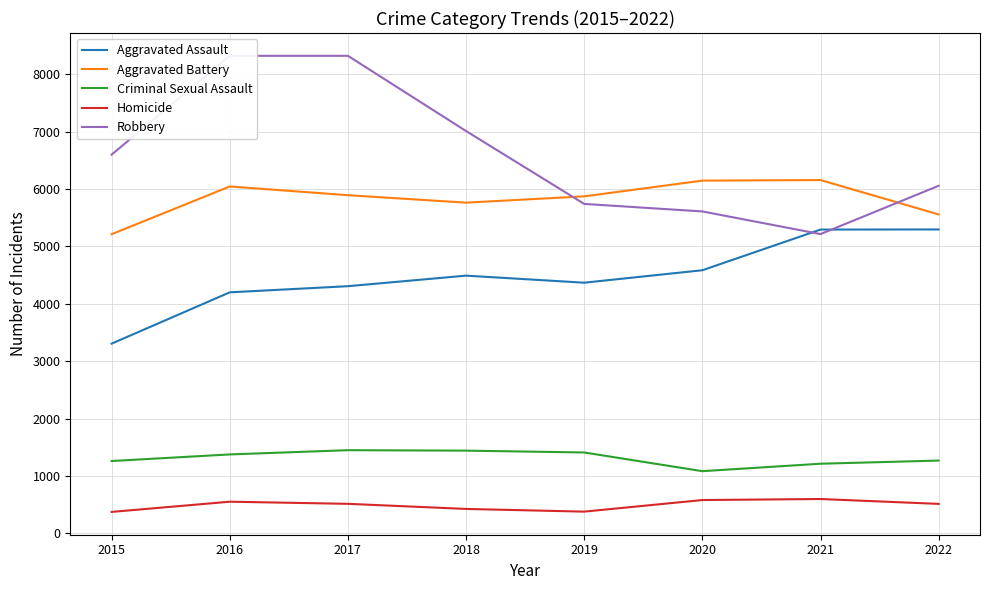

Reading left to right, list all the values displayed in this chart.

Aggravated Assault: 3307	4201	4308	4492	4369	4586	5295	5297
Aggravated Battery: 5214	6046	5894	5764	5874	6148	6158	5559
Criminal Sexual Assault: 1261	1376	1450	1442	1410	1084	1214	1269
Homicide: 374	552	515	426	379	581	599	514
Robbery: 6601	8323	8323	7012	5742	5611	5216	6058